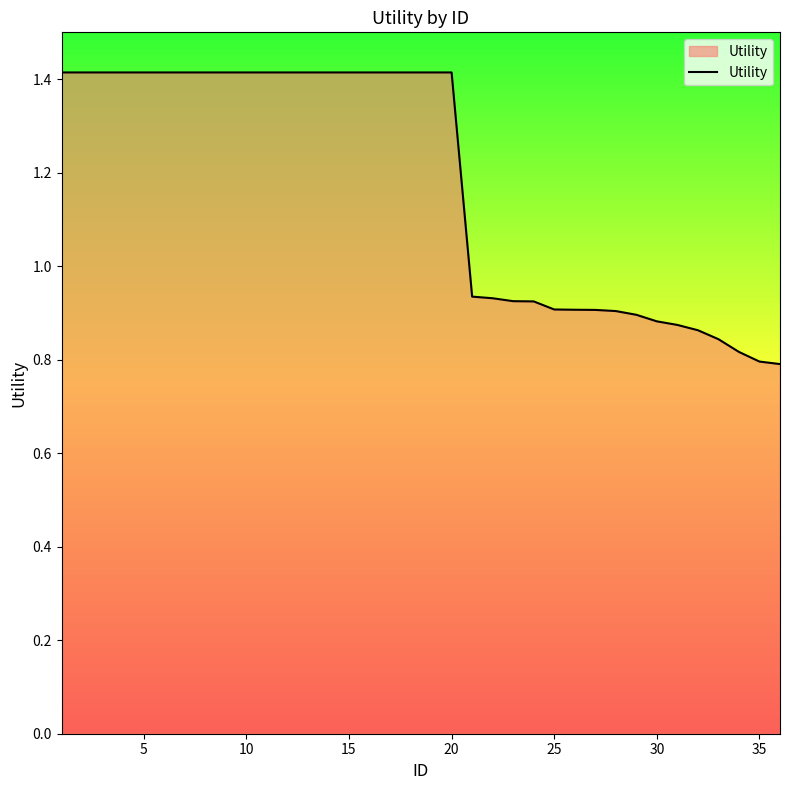

How many lines are shown in the chart?

1